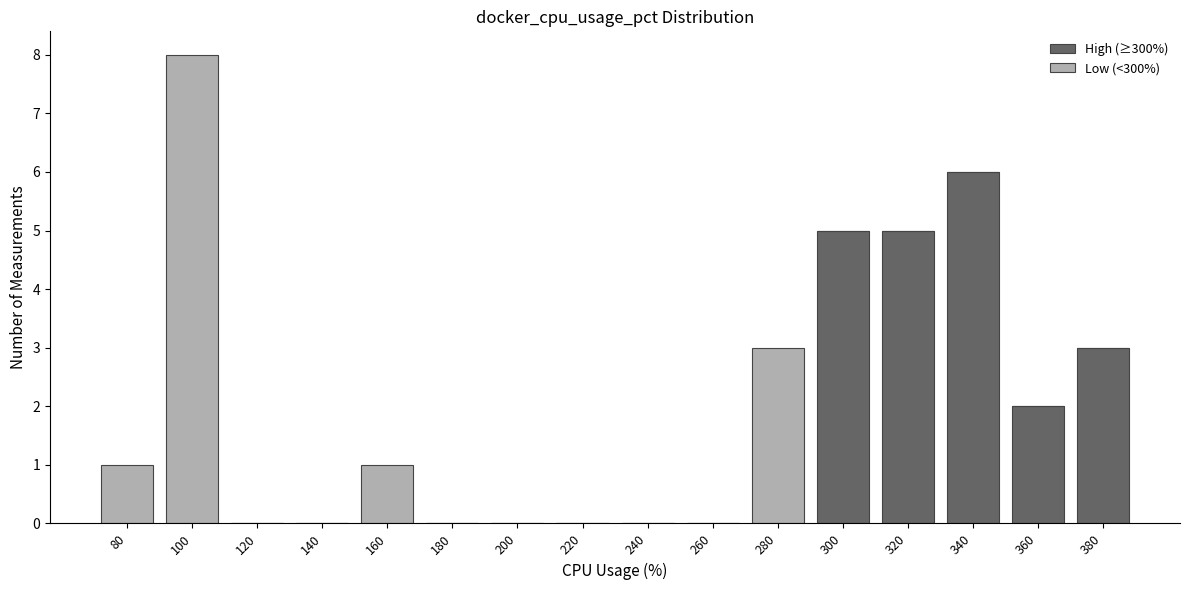

True or false: High (≥300%) has a value of 0 at 80.

True